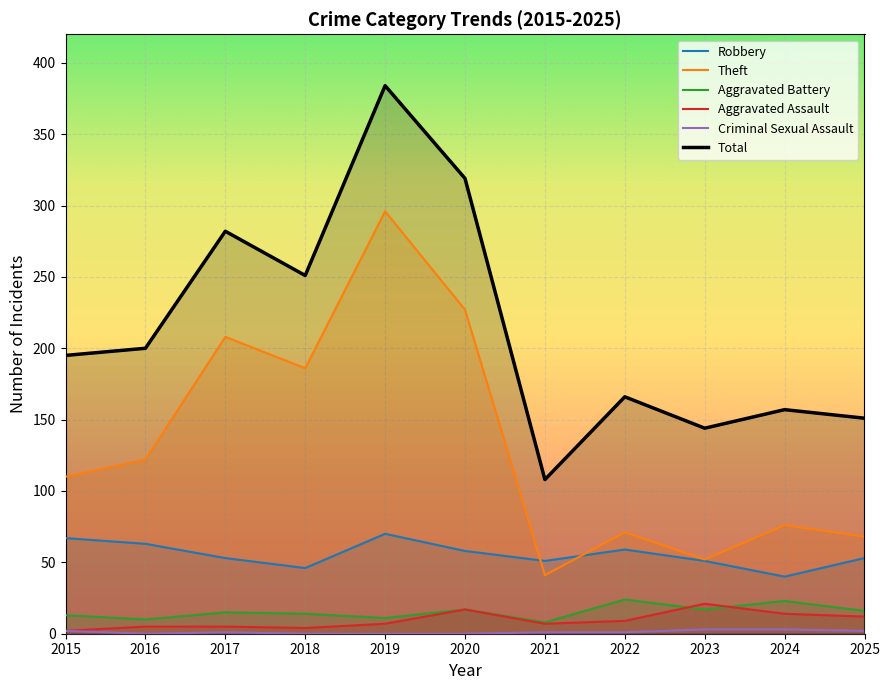

Which category has the highest value across all series?

2019